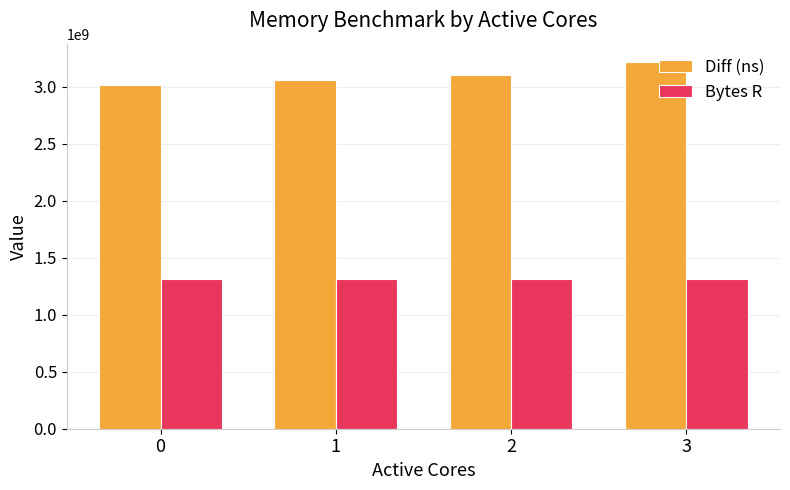

Does the chart contain stacked bars?

No